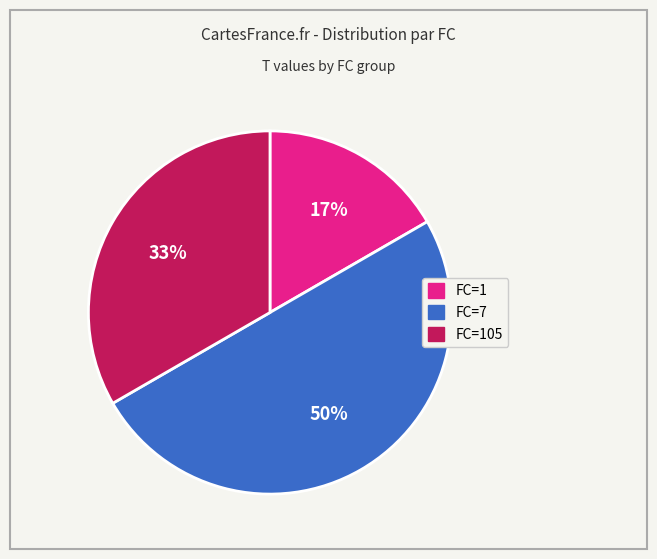

To the nearest percent, what is the average slice percentage?

33%